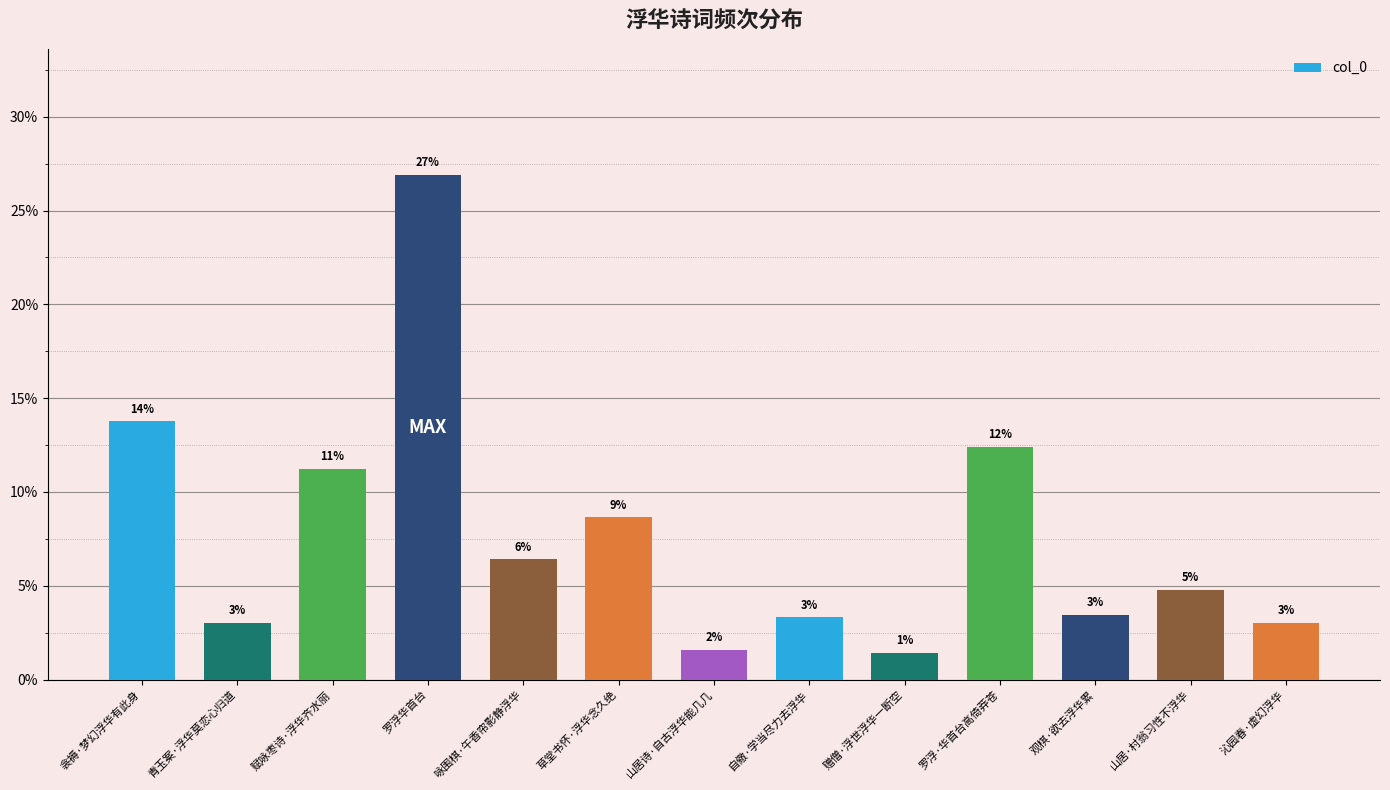

List the labels in order of value, smallest first.

赠僧·浮世浮华一断空, 山居诗·自古浮华能几几, 青玉案·浮华莫恋心归道, 沁园春·虚幻浮华, 自儆·学当尽力去浮华, 观棋·欲去浮华累, 山居·村翁习性不浮华, 咏围棋·午香帘影静浮华, 草堂书怀·浮华念久绝, 赋咏枣诗·浮华齐水丽, 罗浮·华首台高倚莽苍, 衾褥·梦幻浮华有此身, 罗浮华首台